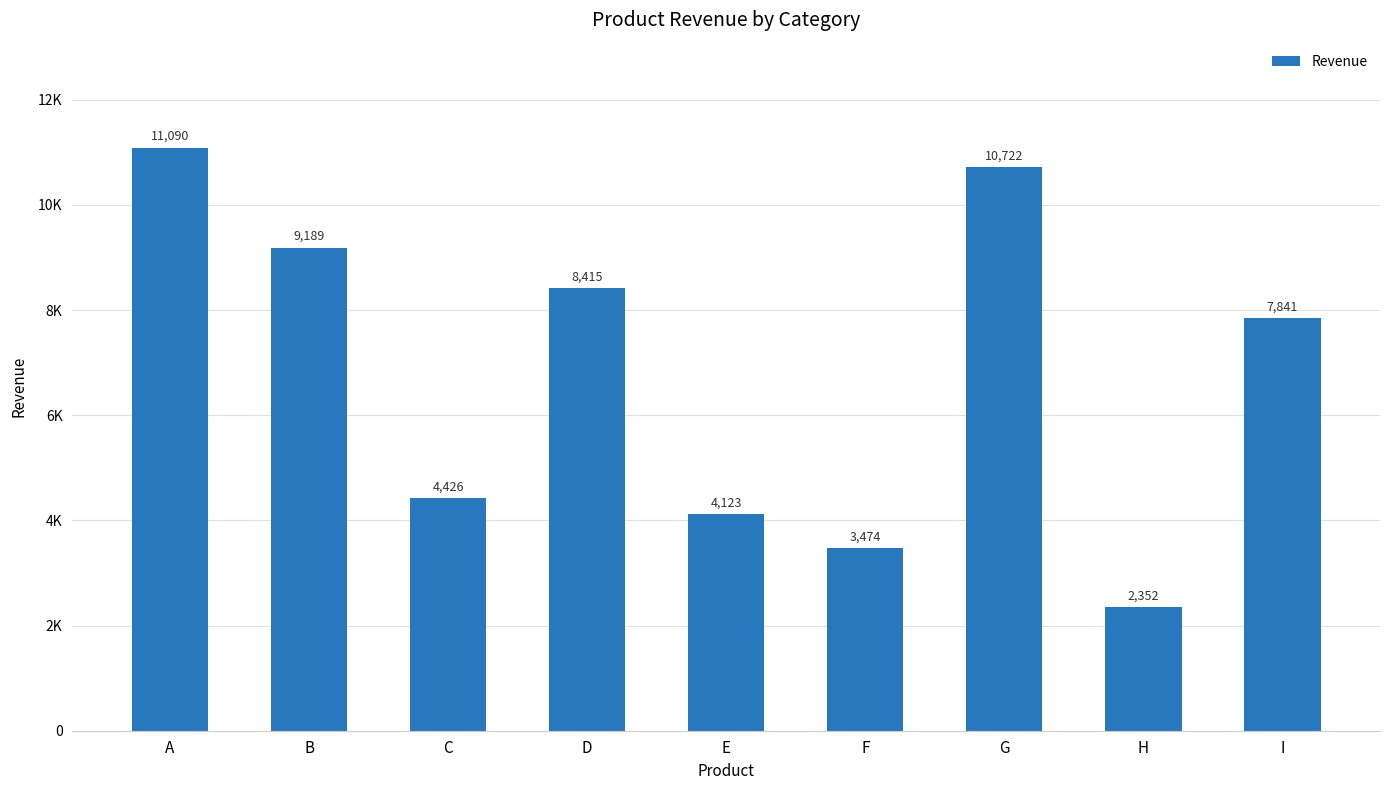

Which label corresponds to the smallest value in the chart?

H